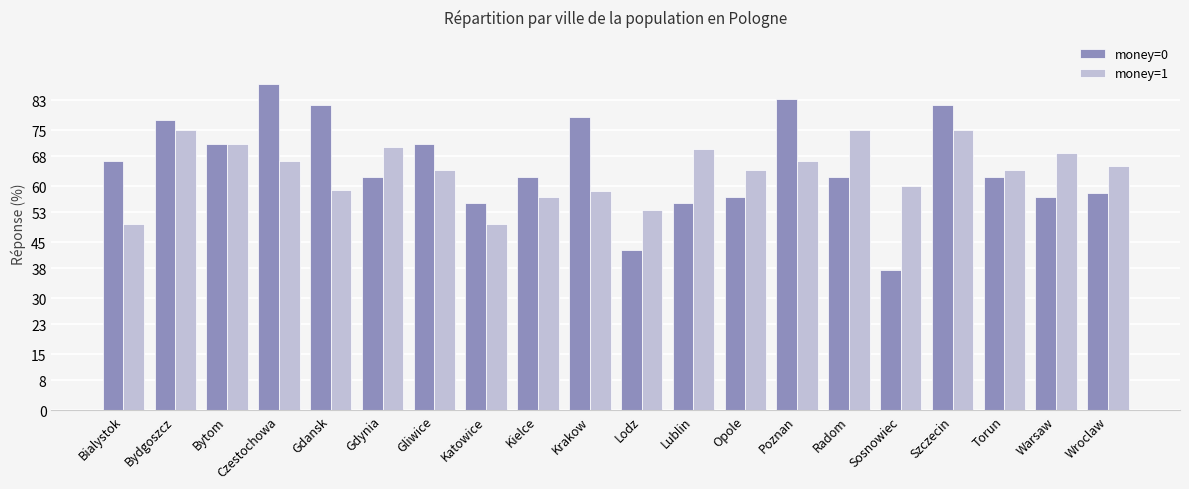

What is the maximum value for money=1?

75.0